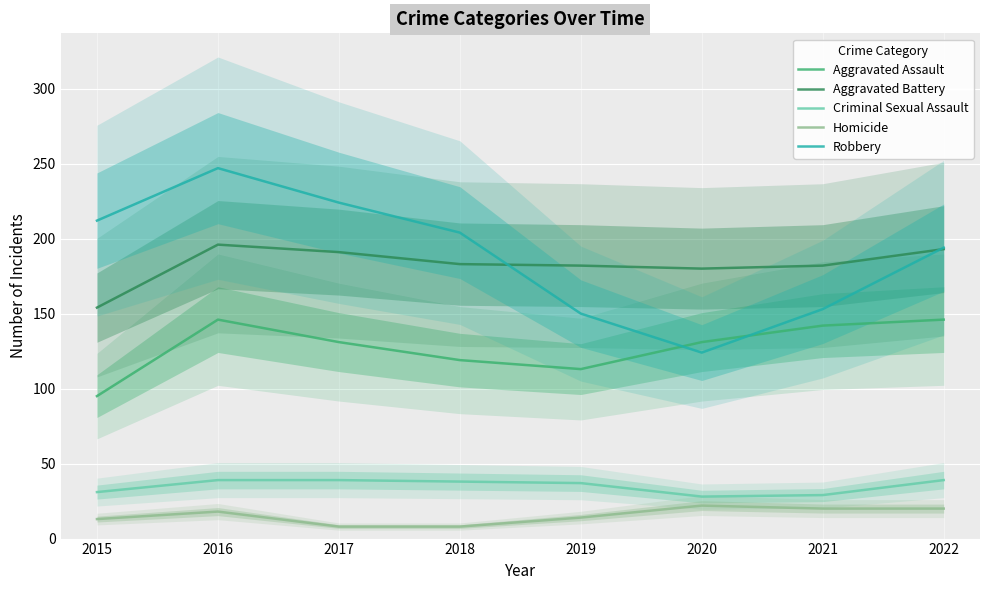

How many interior local valleys does the Aggravated Assault series have?

1